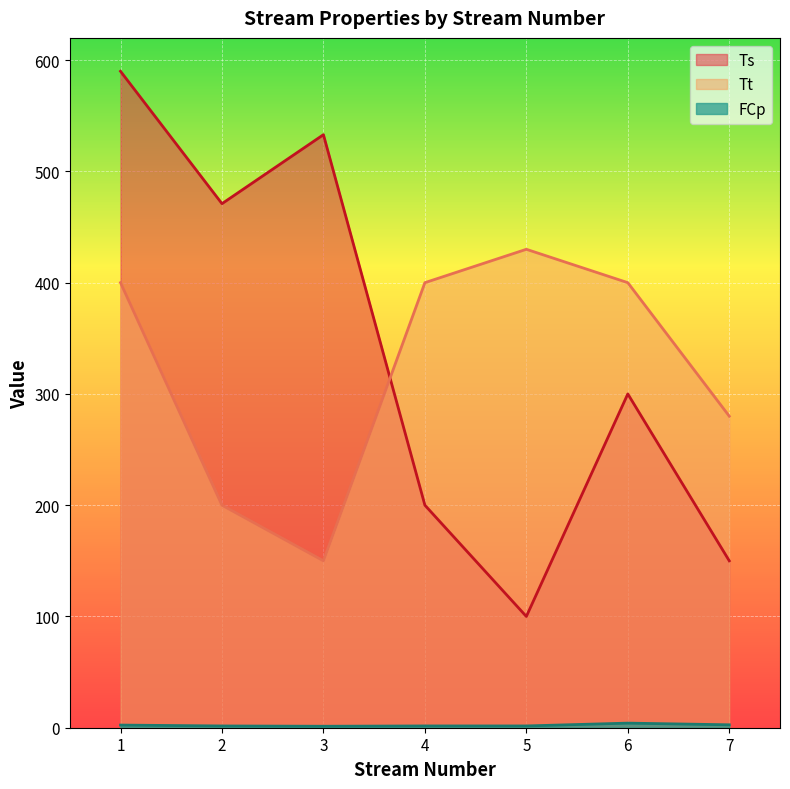

Rank the series at 2 from highest to lowest value.

Ts, Tt, FCp